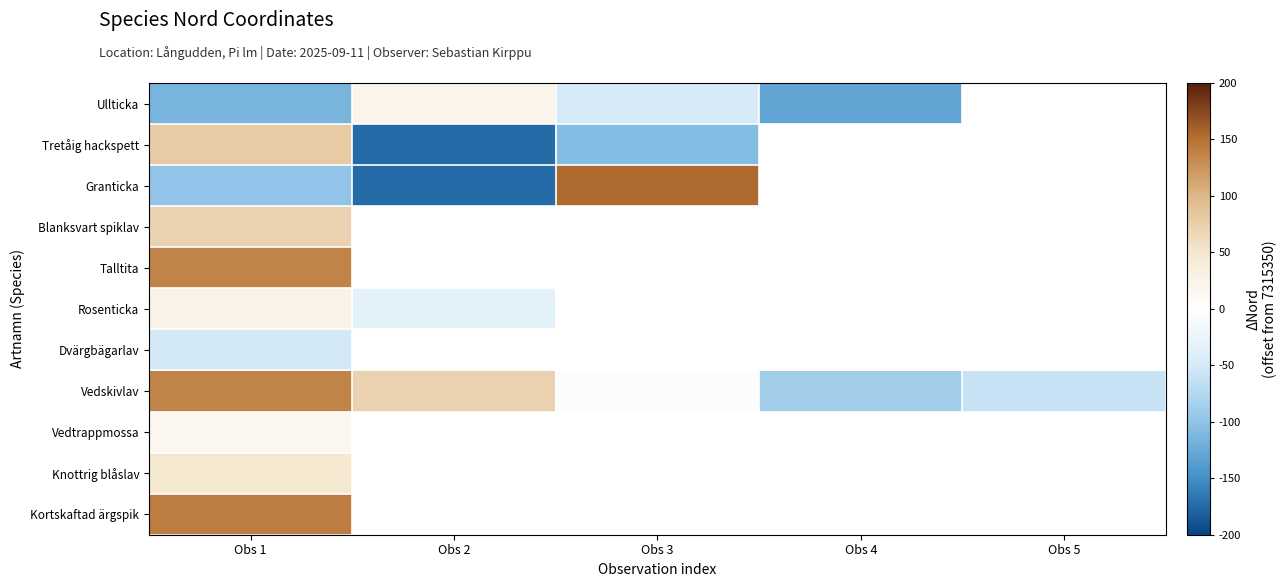

What is the difference between the highest and lowest values at Obs 3?

1.3